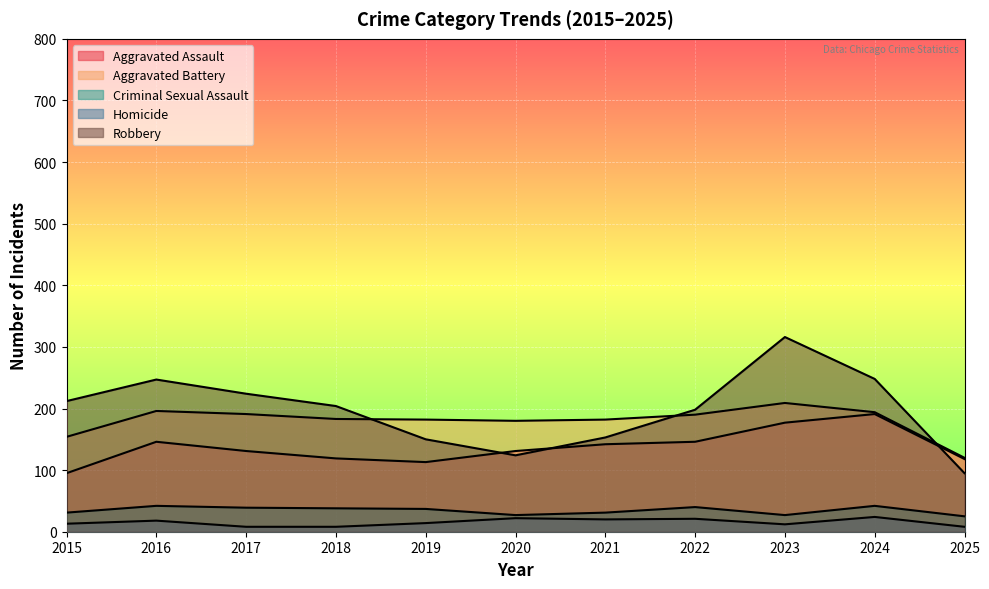

True or false: Robbery has more than 2 points higher than both neighbors.

False